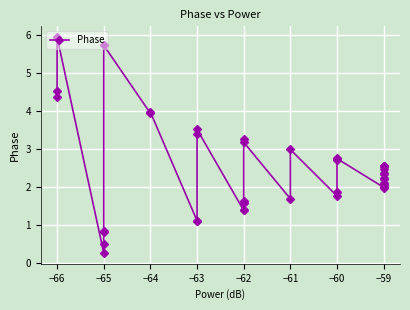

How many data points does each series have?

40